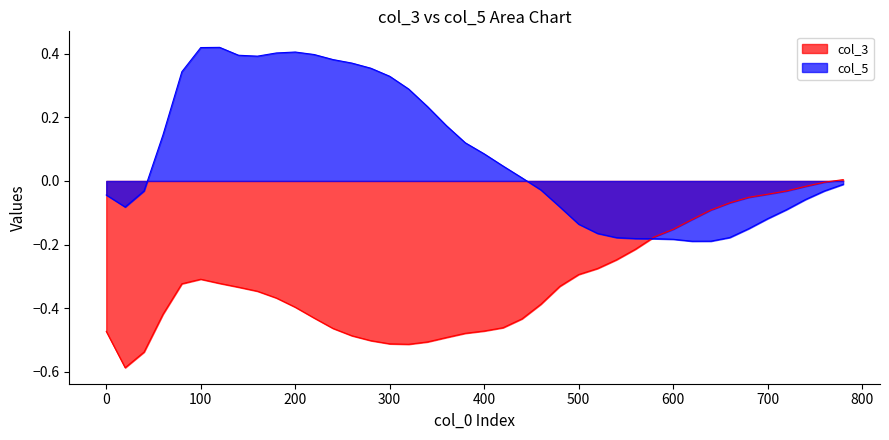

At which category does the chart reach its peak across all series?

120